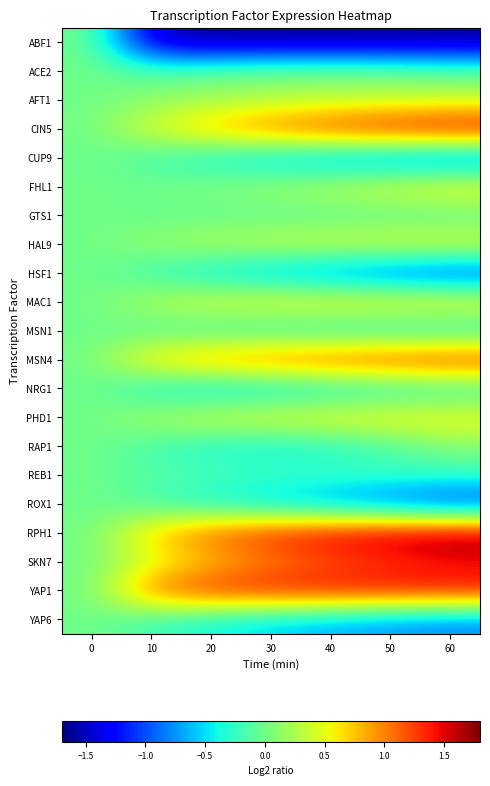

At 30, list the series in order from largest to smallest.

YAP1, RPH1, MSN4, CIN5, SKN7, MAC1, PHD1, HAL9, AFT1, FHL1, ACE2, GTS1, REB1, MSN1, RAP1, NRG1, YAP6, ROX1, CUP9, HSF1, ABF1